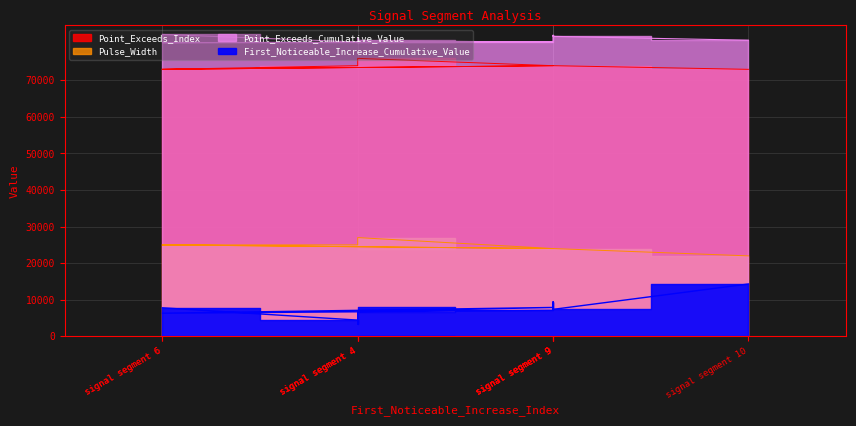

How many interior local peaks does the Point_Exceeds_Cumulative_Value series have?

2